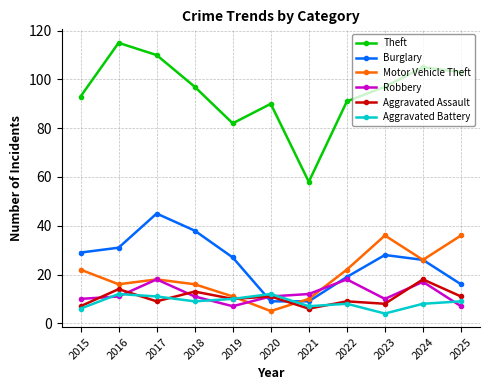

Is this an area chart (filled region under the line)?

No